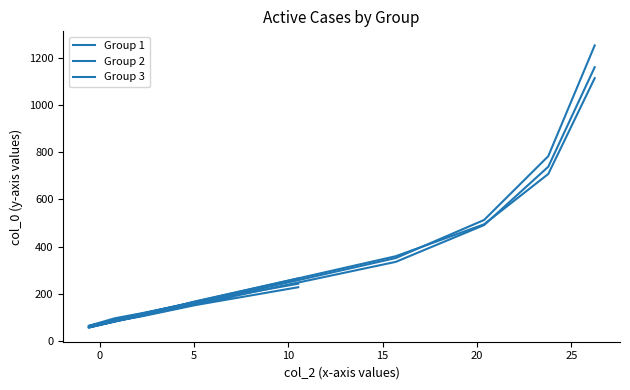

Reading right to left, extract all data points from this chart.

Group 1: 1159.6	738.5	491.5	335.9	60.5	84.5	105.4	152.2	228.5
Group 2: 1113.2	707.8	494.8	359.8	64.5	96.8	118.6	165.0	243.4
Group 3: 1251.7	783.1	513.1	352.0	57.6	83.9	110.9	167.9	265.7